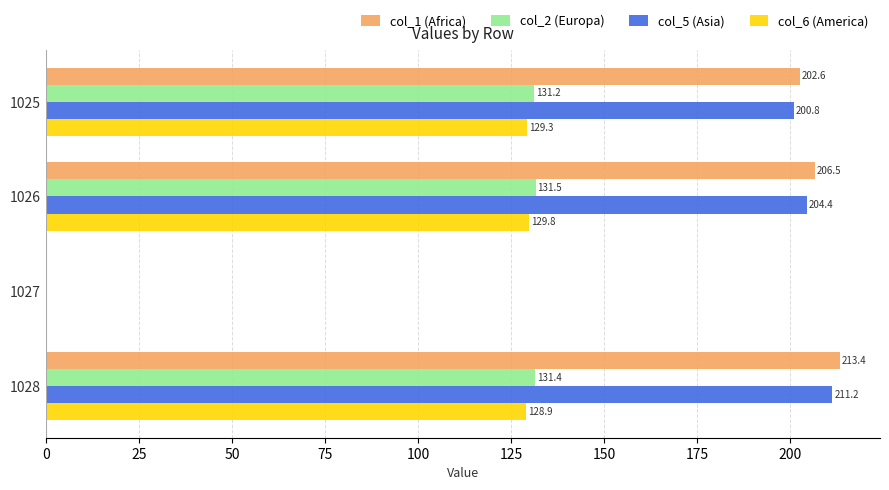

At which category does the chart reach its peak across all series?

1028